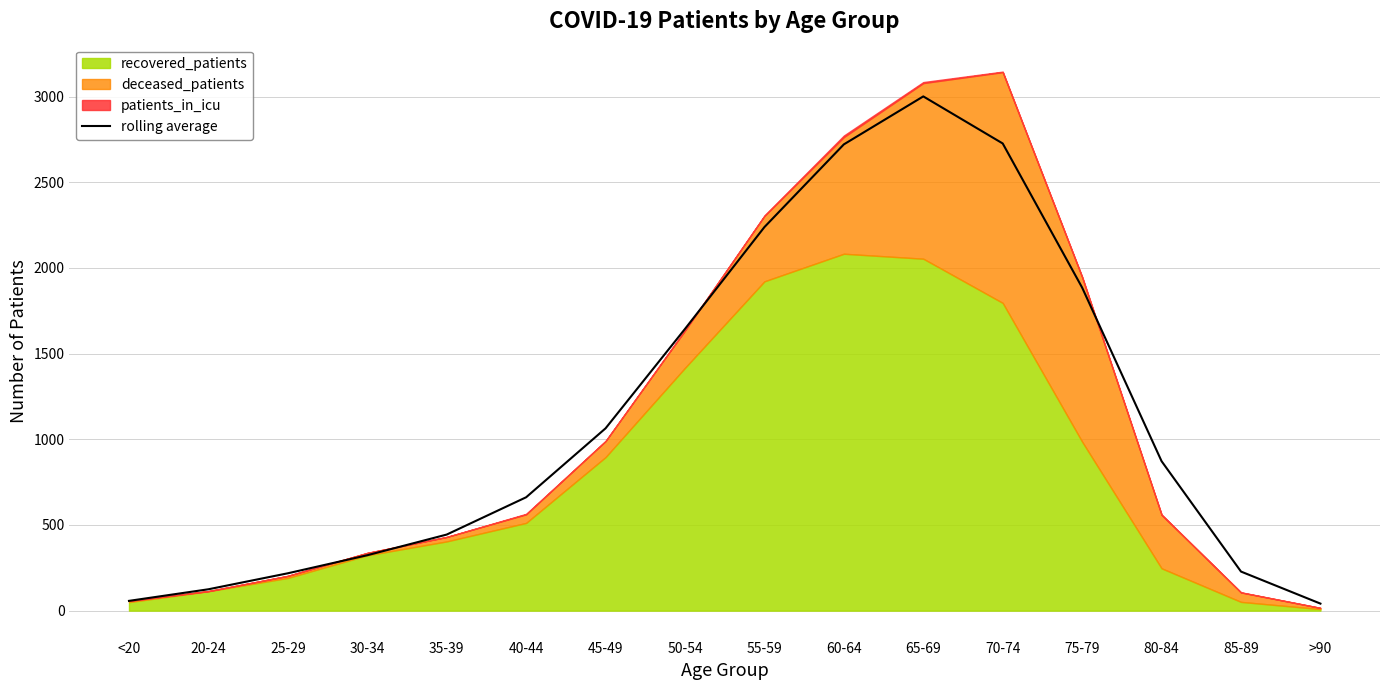

How many lines are shown in the chart?

1